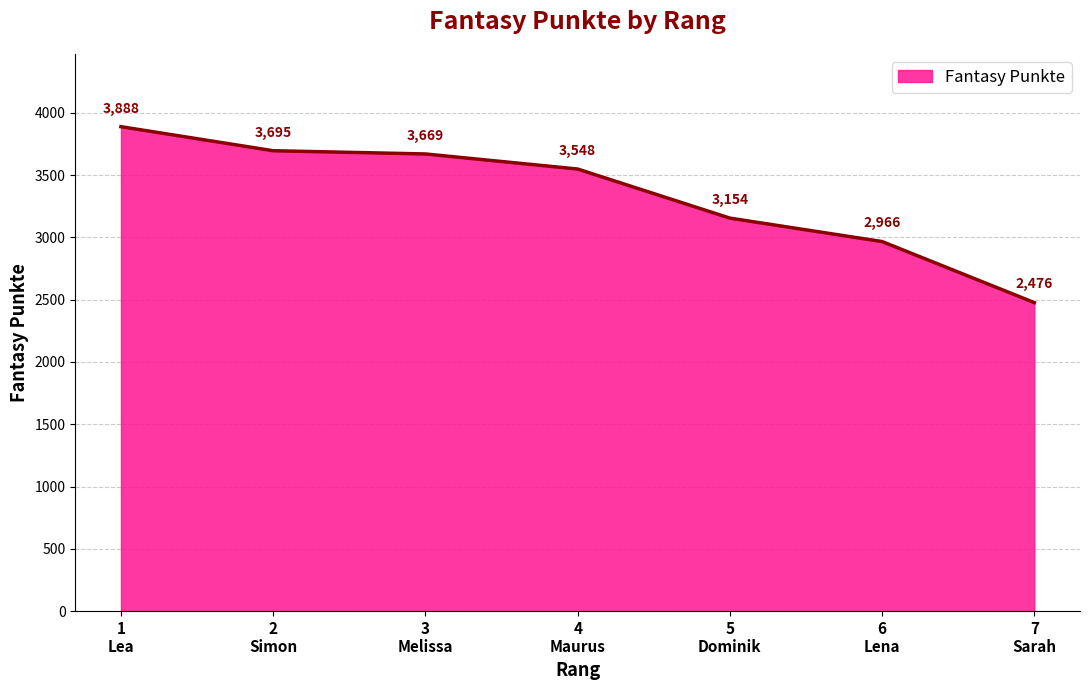

Which label corresponds to the largest value in the chart?

1
Lea